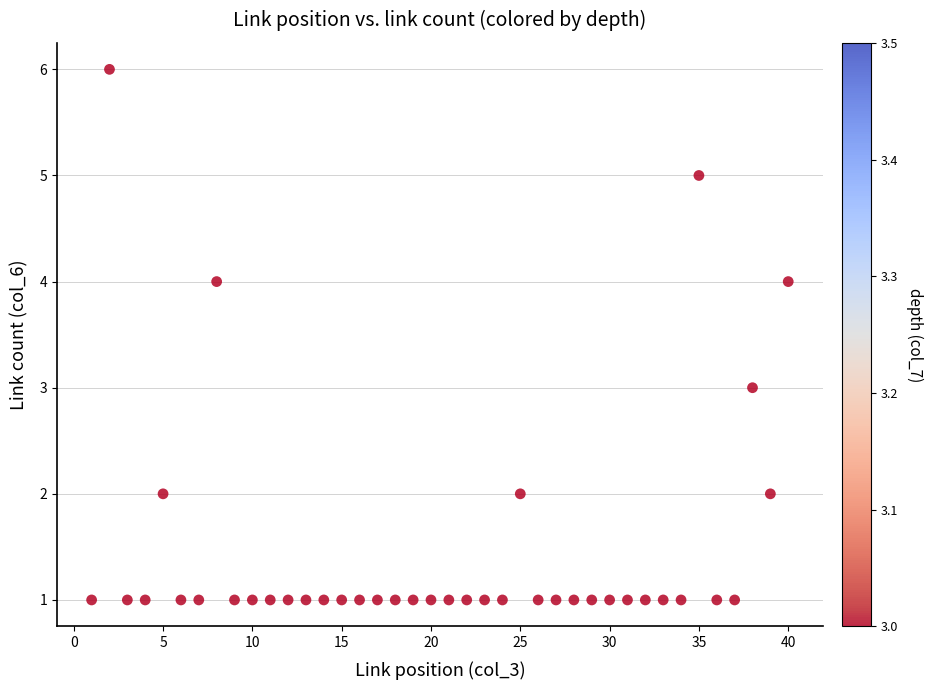

What is the range of Y values (max minus min)?

5